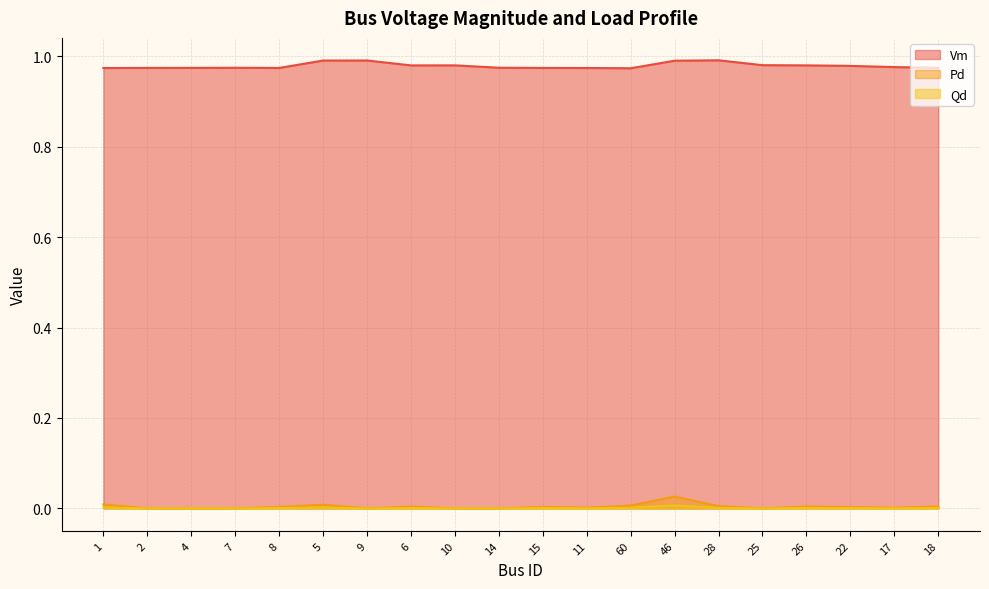

Reading left to right, transcribe all the data shown in this chart.

Vm: 1.0	1.0	1.0	1.0	1.0	1.0	1.0	1.0	1.0	1.0	1.0	1.0	1.0	1.0	1.0	1.0	1.0	1.0	1.0	1.0
Pd: 0.0	0.0	0.0	0.0	0.0	0.0	0.0	0.0	0.0	0.0	0.0	0.0	0.0	0.0	0.0	0.0	0.0	0.0	0.0	0.0
Qd: 0.0	0.0	0.0	0.0	0.0	0.0	0.0	0.0	0.0	0.0	0.0	0.0	0.0	0.0	0.0	0.0	0.0	0.0	0.0	0.0